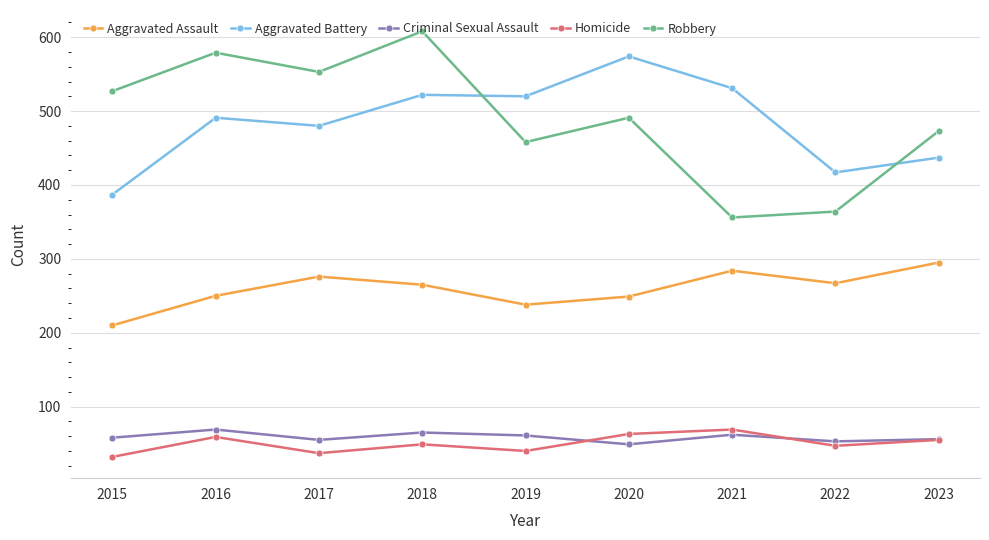

At which category is the sum across all series the highest?

2018